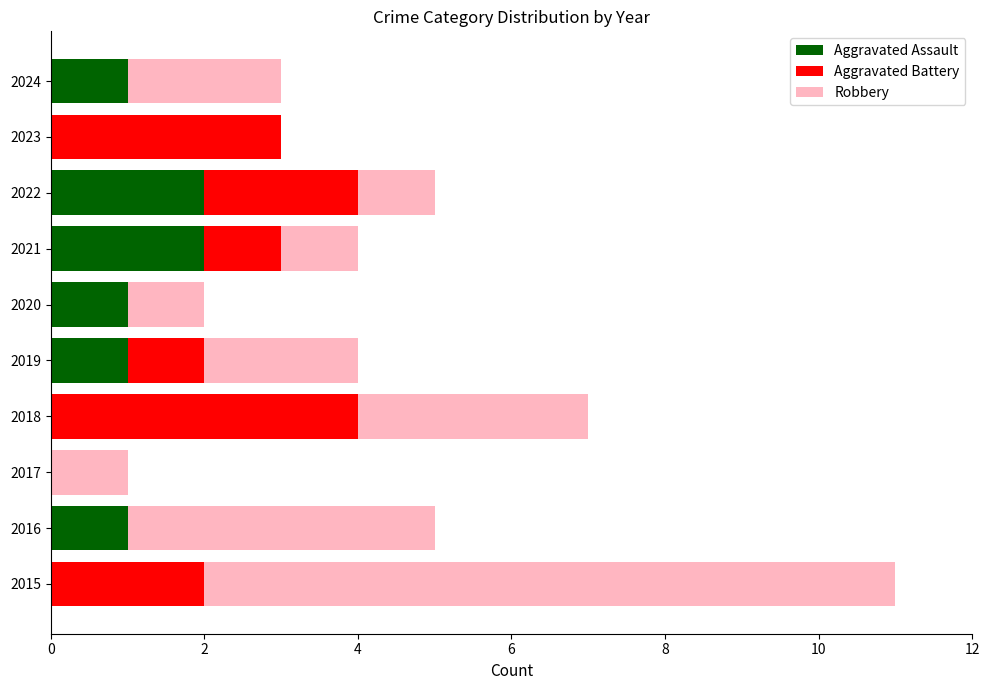

Is it true that Aggravated Assault equals 0 at 2018?

True